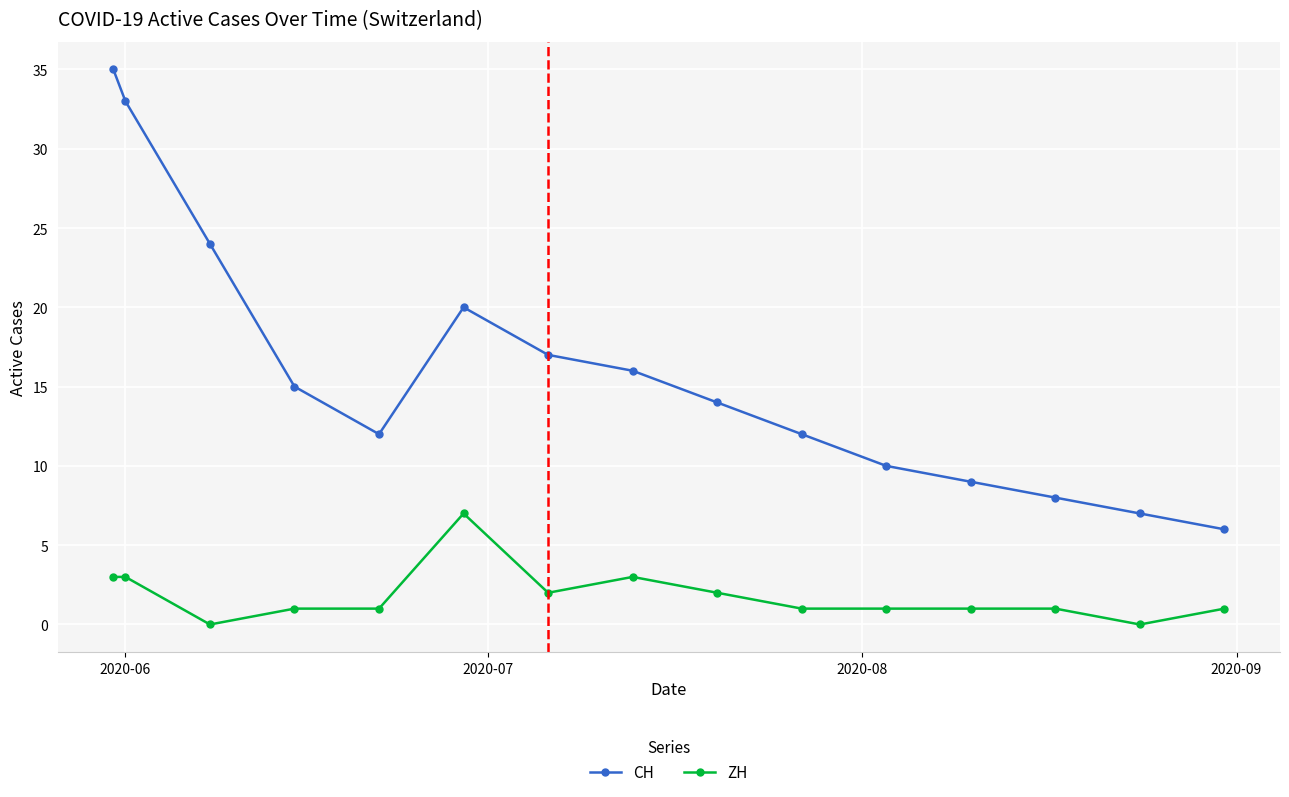

What is the greatest value displayed?

35